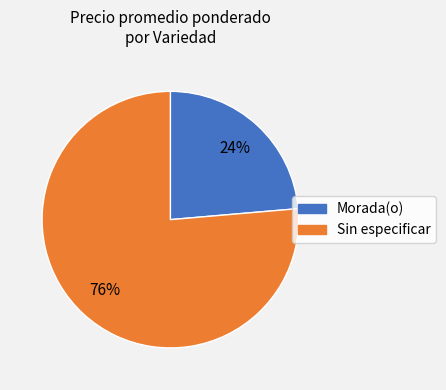

Do Morada(o) and Sin especificar together represent more than half of the pie?

Yes